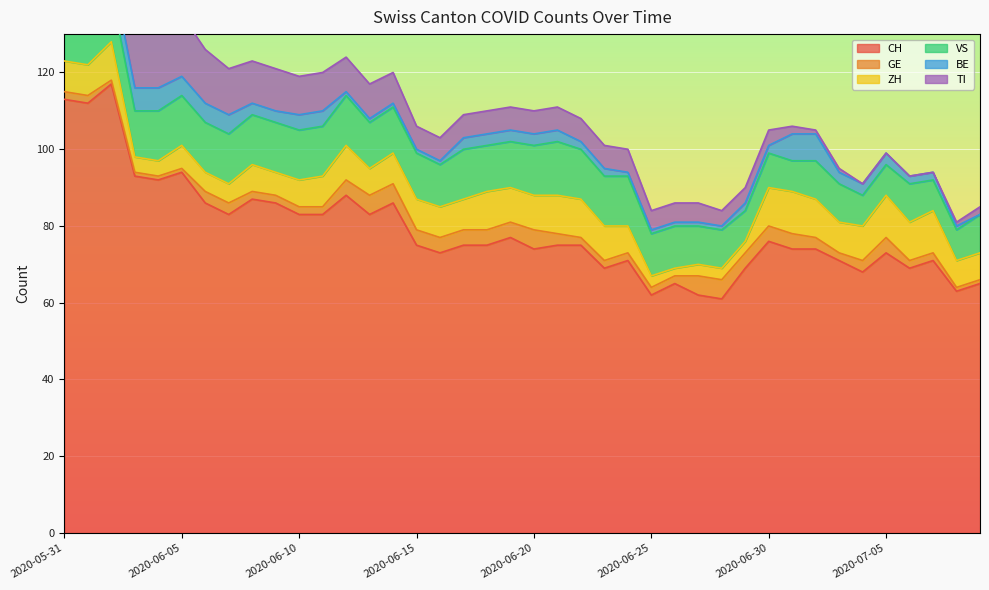

Between 2020-06-17 and 2020-06-26, which series saw the biggest shift?

CH